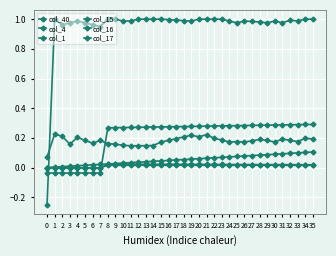

What is the value of the col_4 point at the 26th from the left?

0.2